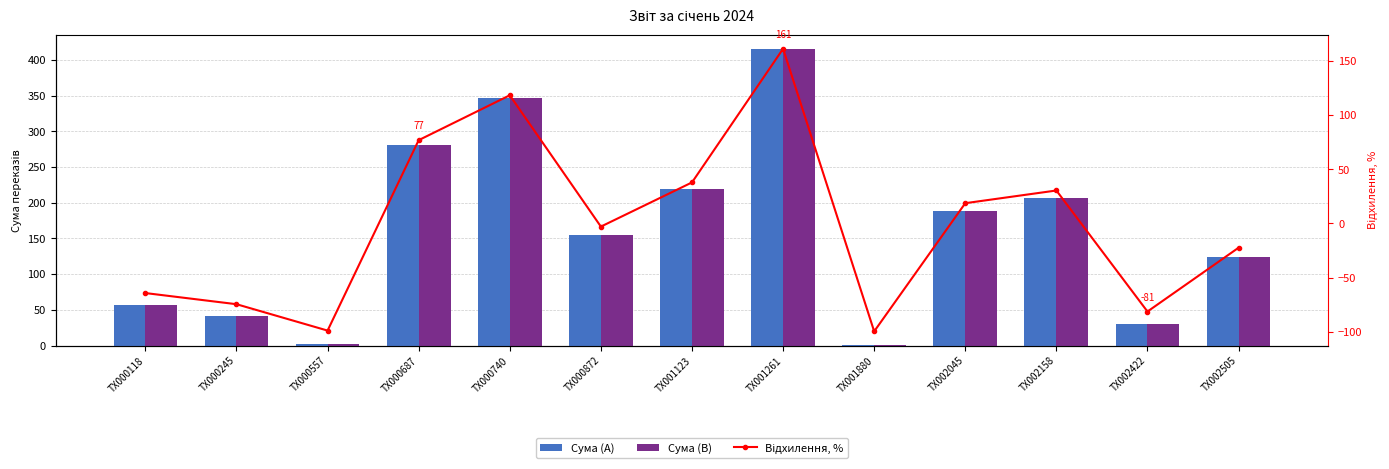

What is the value of the Відхилення, % bar at the 11th from the left?

30.4